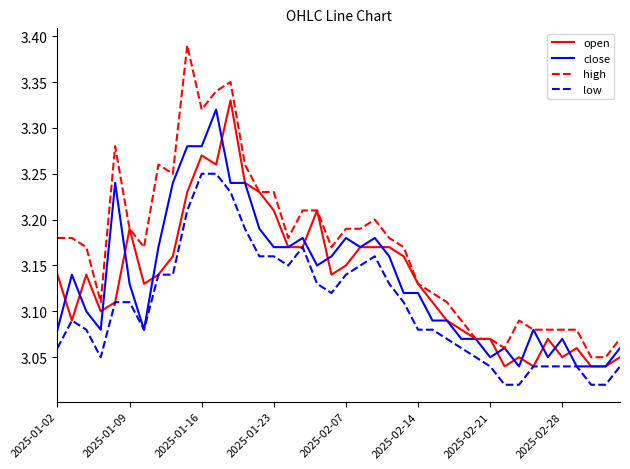

Which series has the largest total across all categories?

high